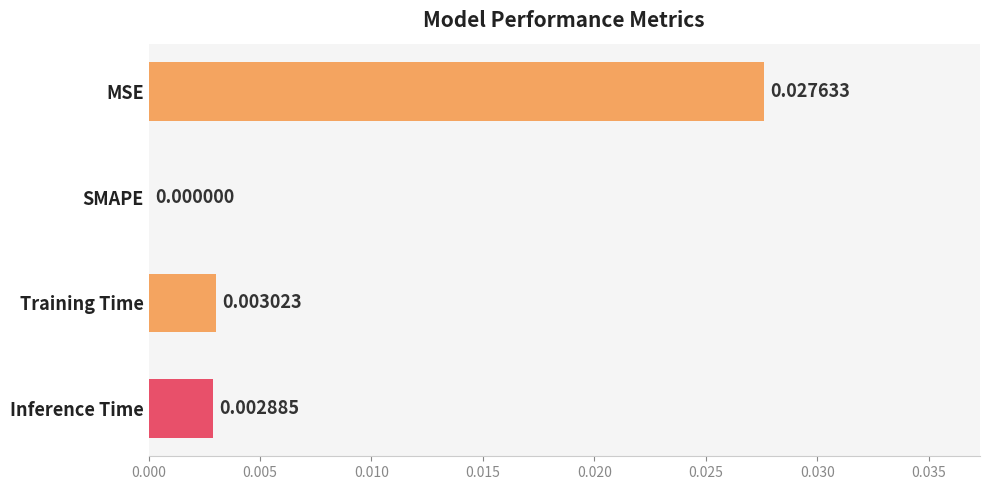

Where is the data nearest to the value 0?

SMAPE